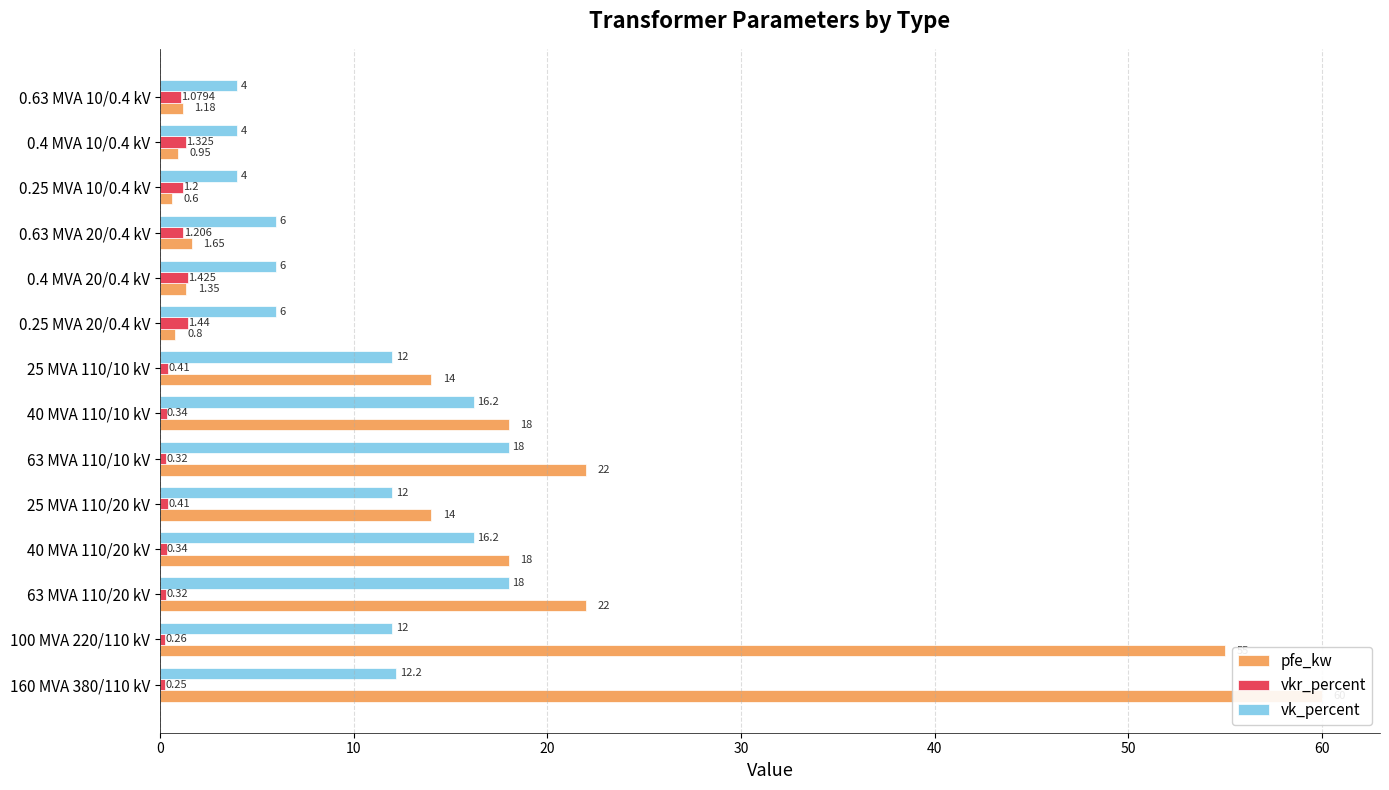

Which series has the largest range (max minus min)?

pfe_kw